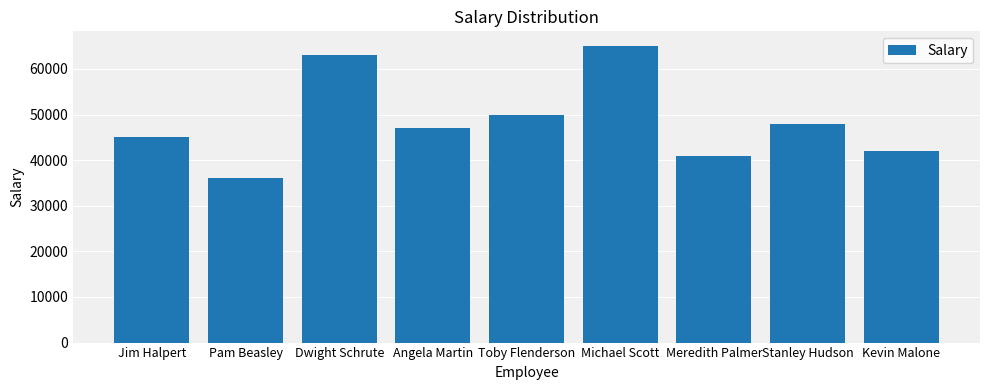

How many distinct data groups are displayed?

1